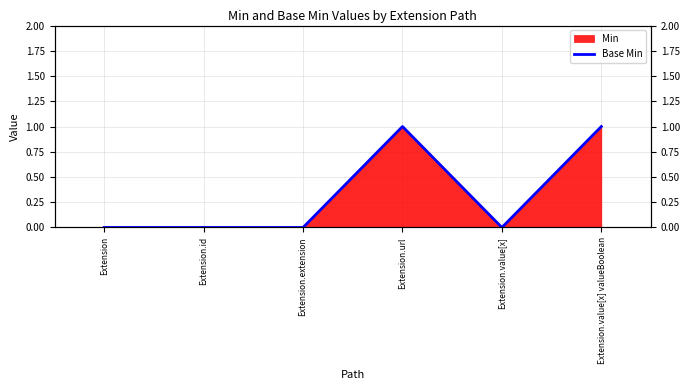

What is the difference between the maximum and second lowest values?

1